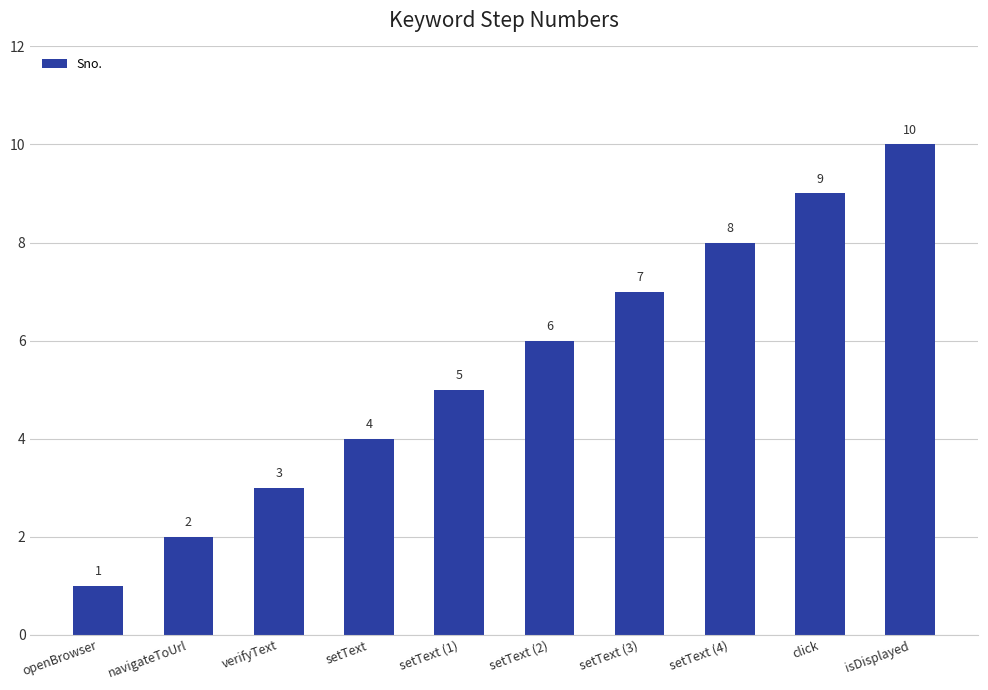

Are the bars horizontal?

No